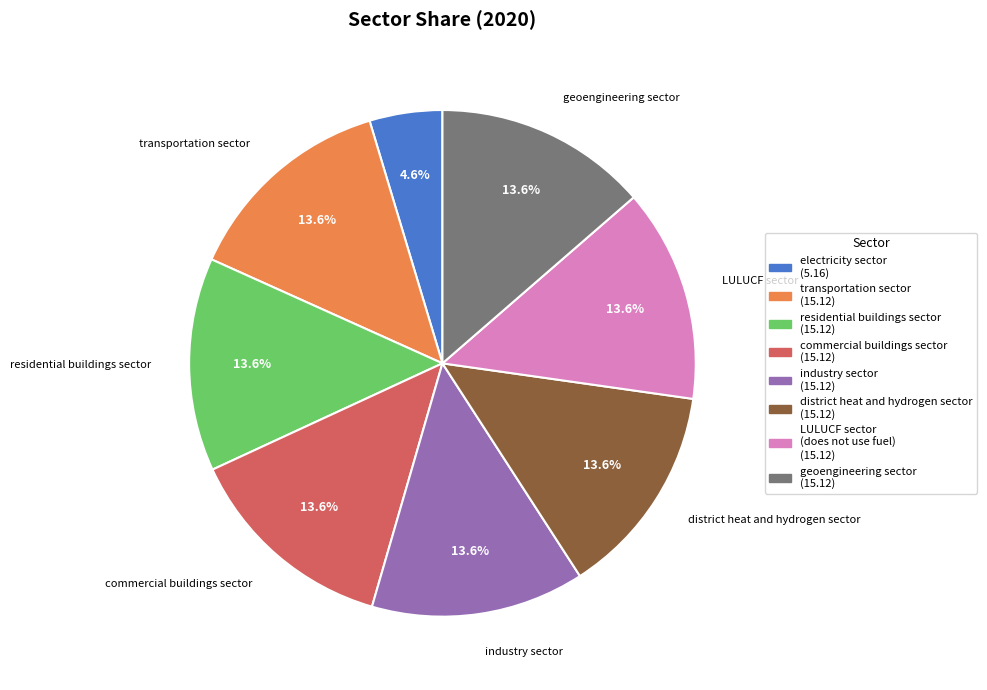

Does any single category account for the majority?

No